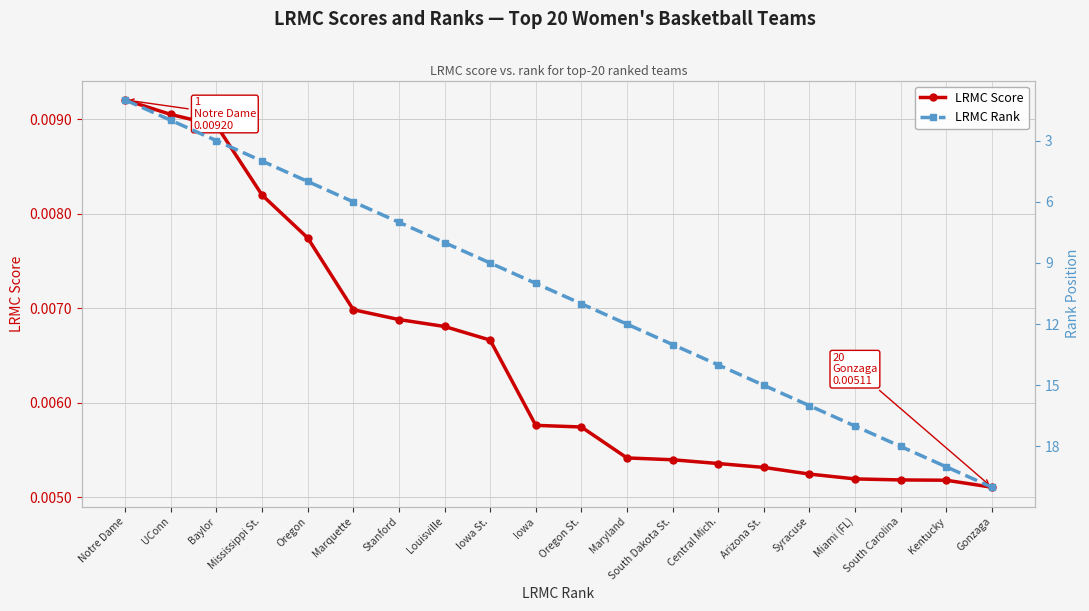

Rank the series at South Dakota St. from lowest to highest value.

LRMC Score, LRMC Rank